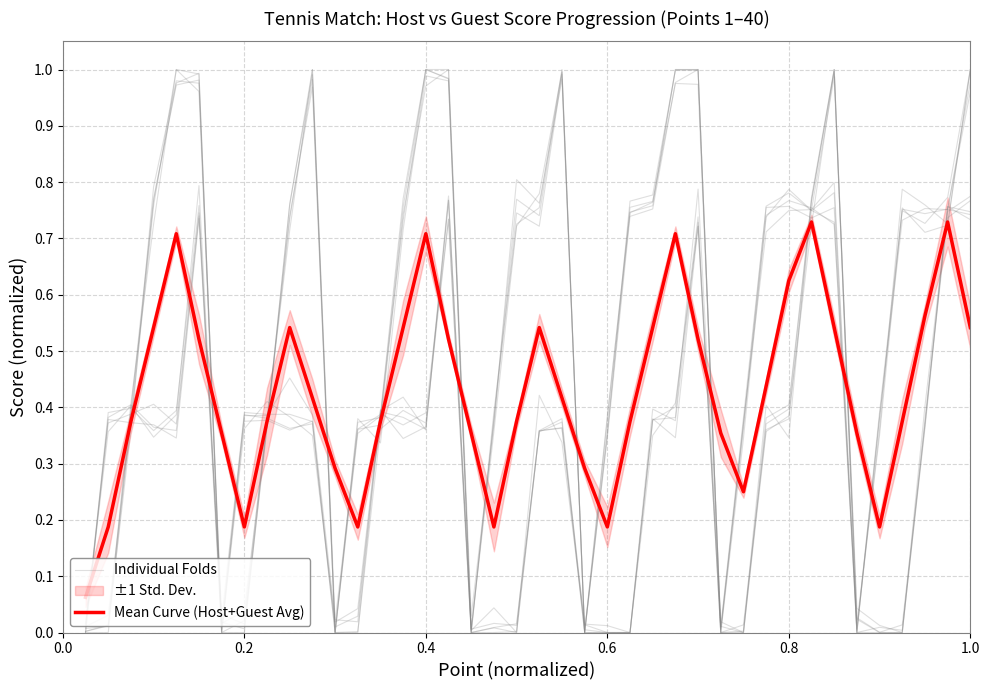

Rank the series by their average value, from highest to lowest.

Individual Folds, Mean Curve (Host+Guest Avg)